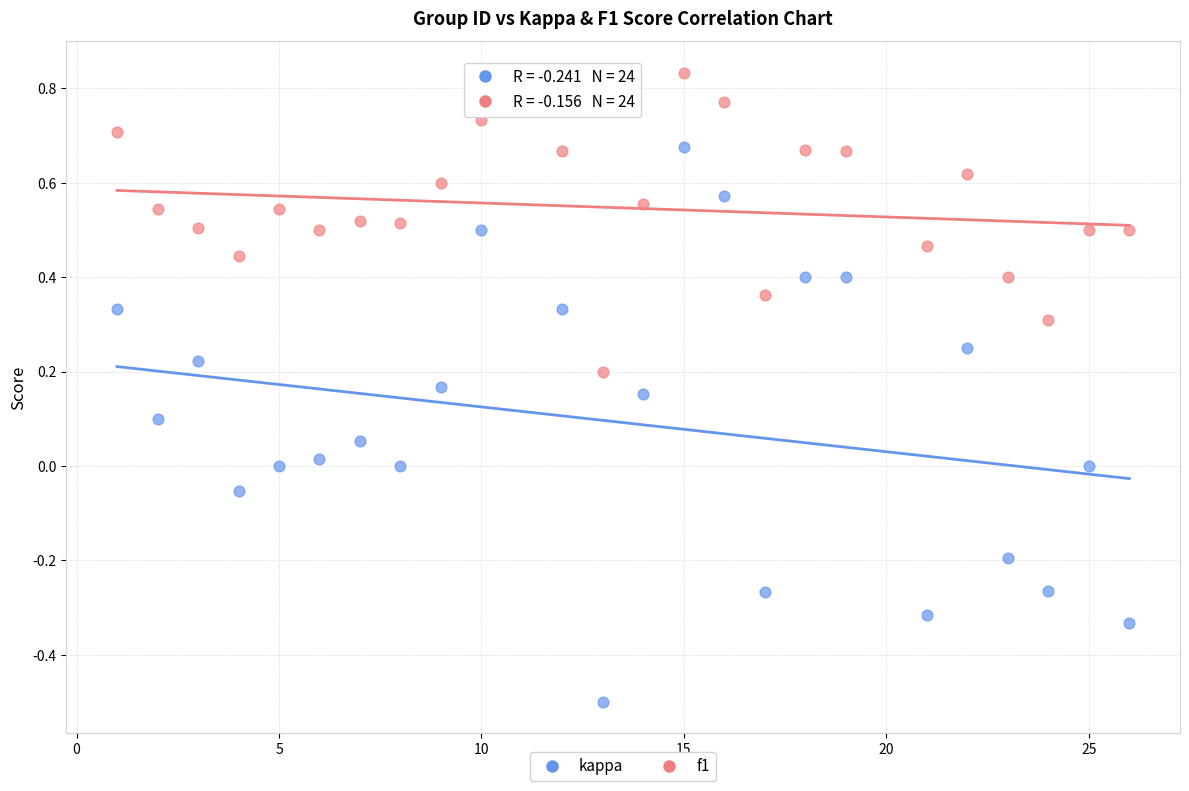

Which series reaches the minimum Y coordinate?

kappa